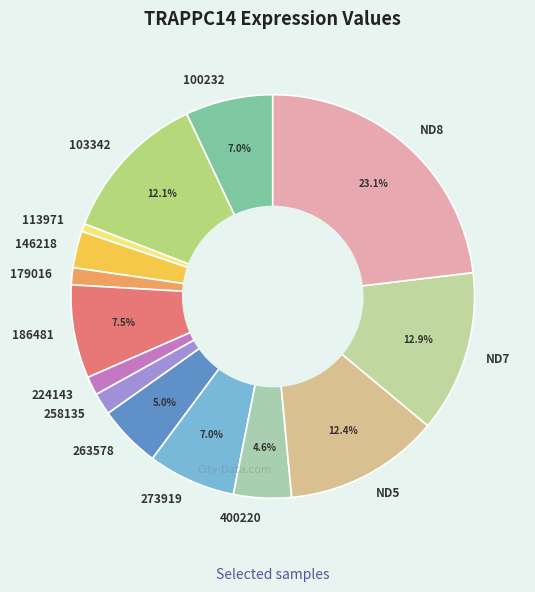

How many segments does this pie chart have?

14